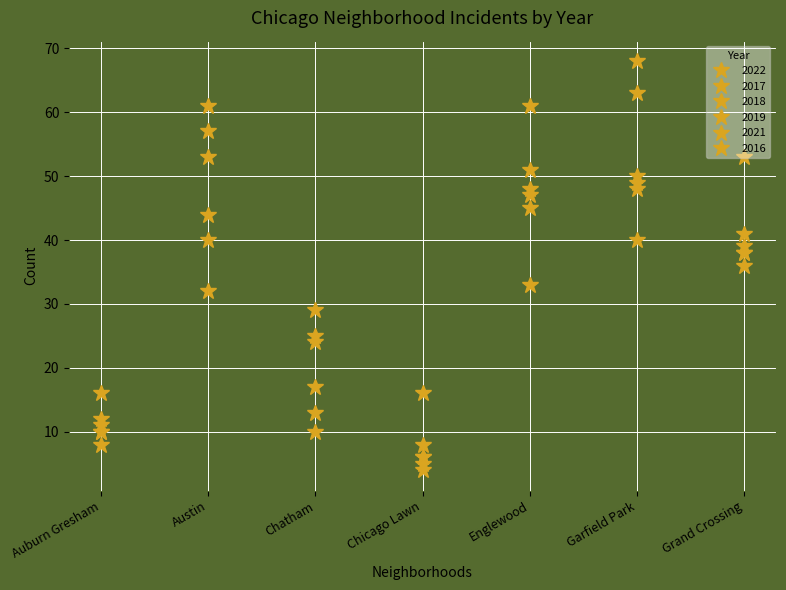

What is the average value of the 2021 series?

32